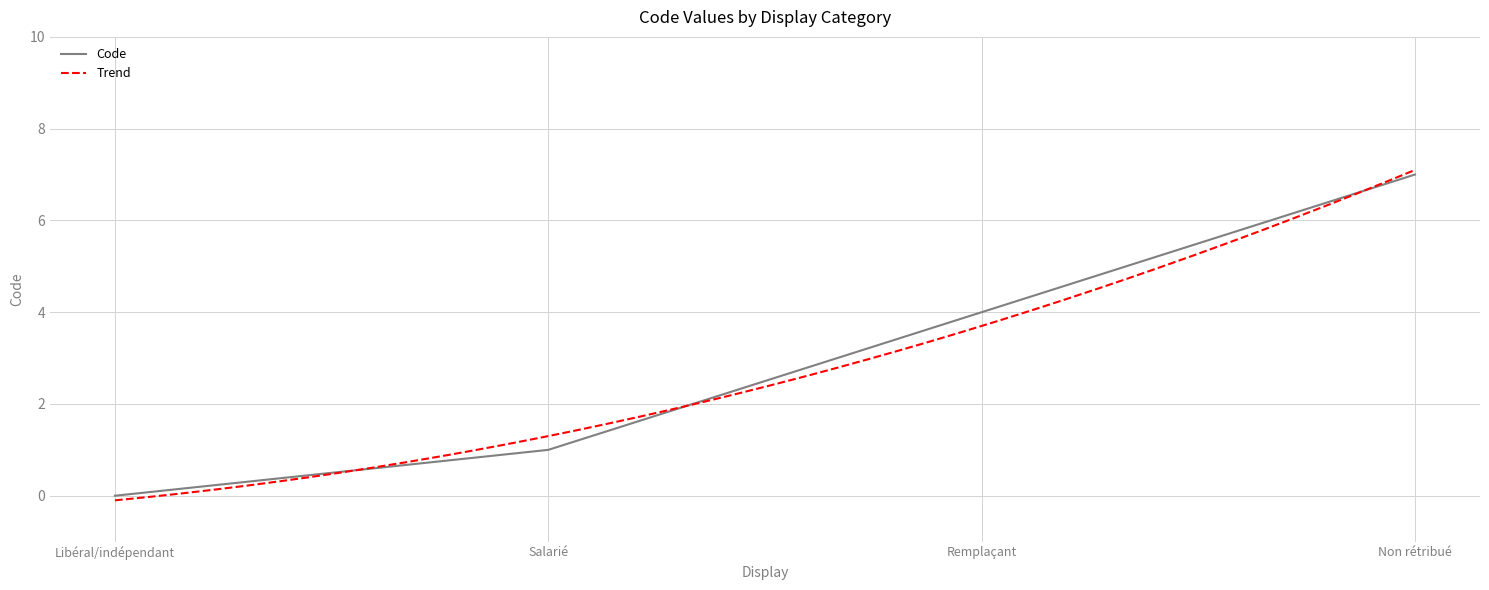

Between Non rétribué and Libéral/indépendant, which is larger?

Non rétribué